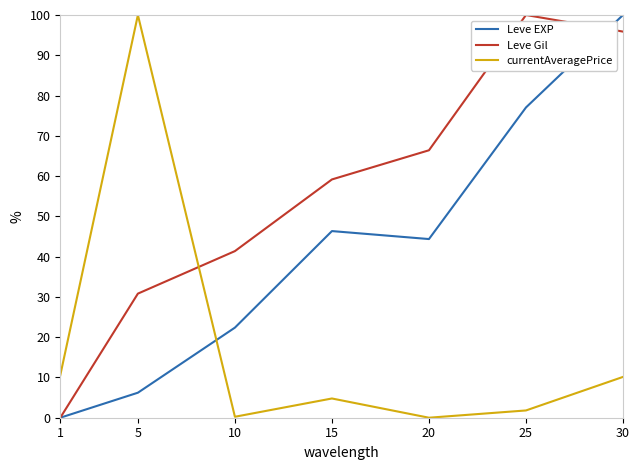

True or false: currentAveragePrice has a value of 1.8 at 25.

True